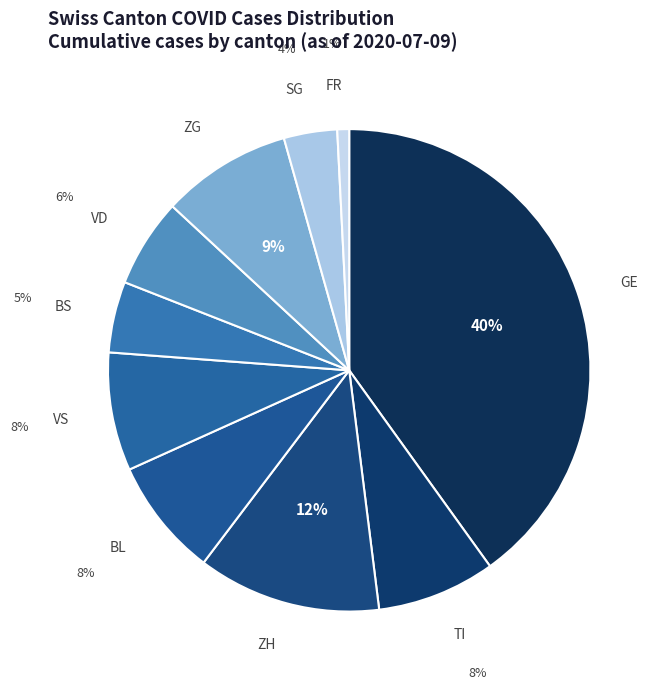

True or false: ZH accounts for 1% of the total.

False